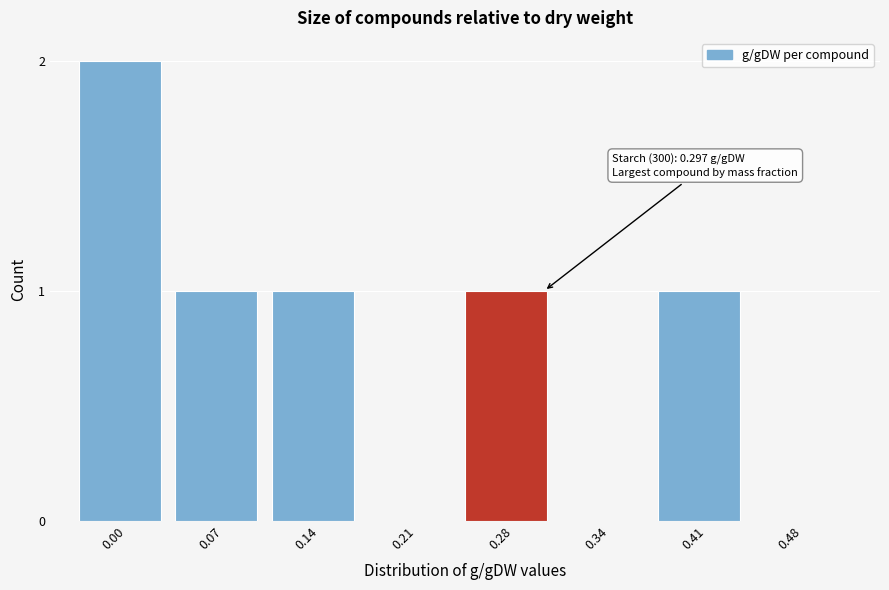

Reading left to right, what are all the values shown in this chart?

0.00=2	0.07=1	0.14=1	0.21=0	0.28=1	0.34=0	0.41=1	0.48=0